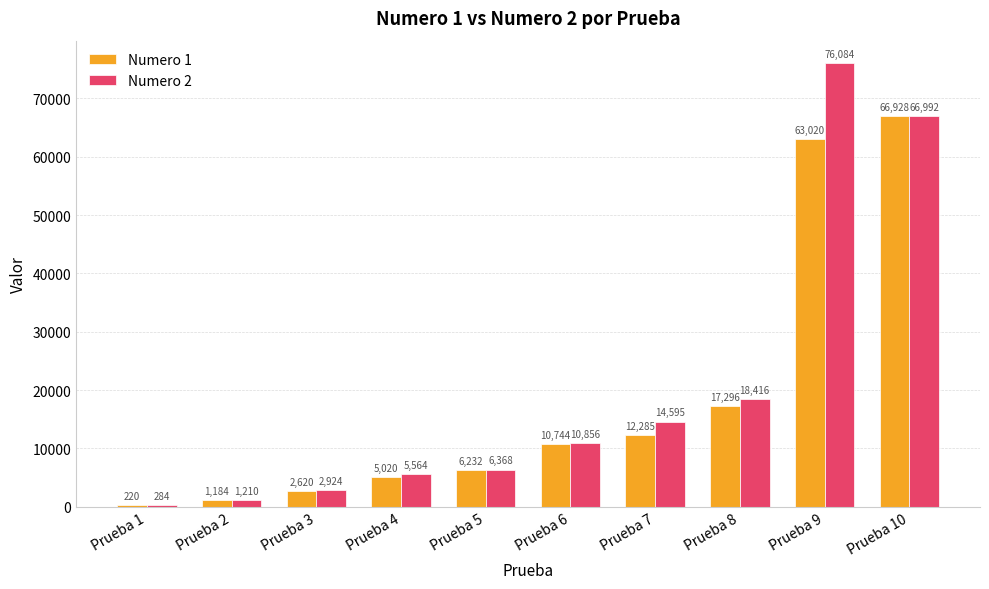

How many categories are shown in the chart?

10